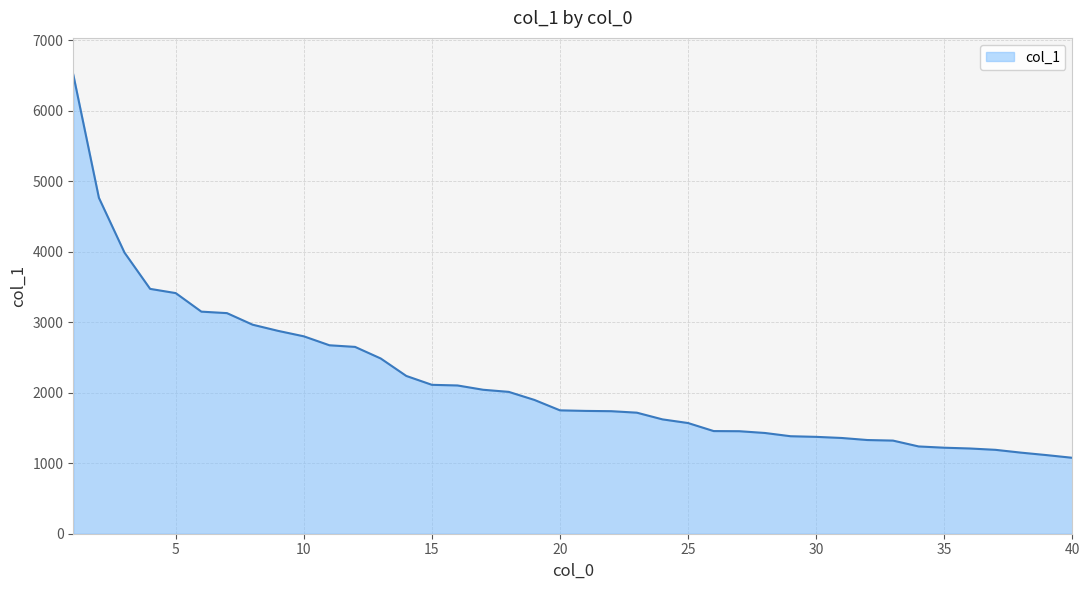

How many lines are shown in the chart?

1